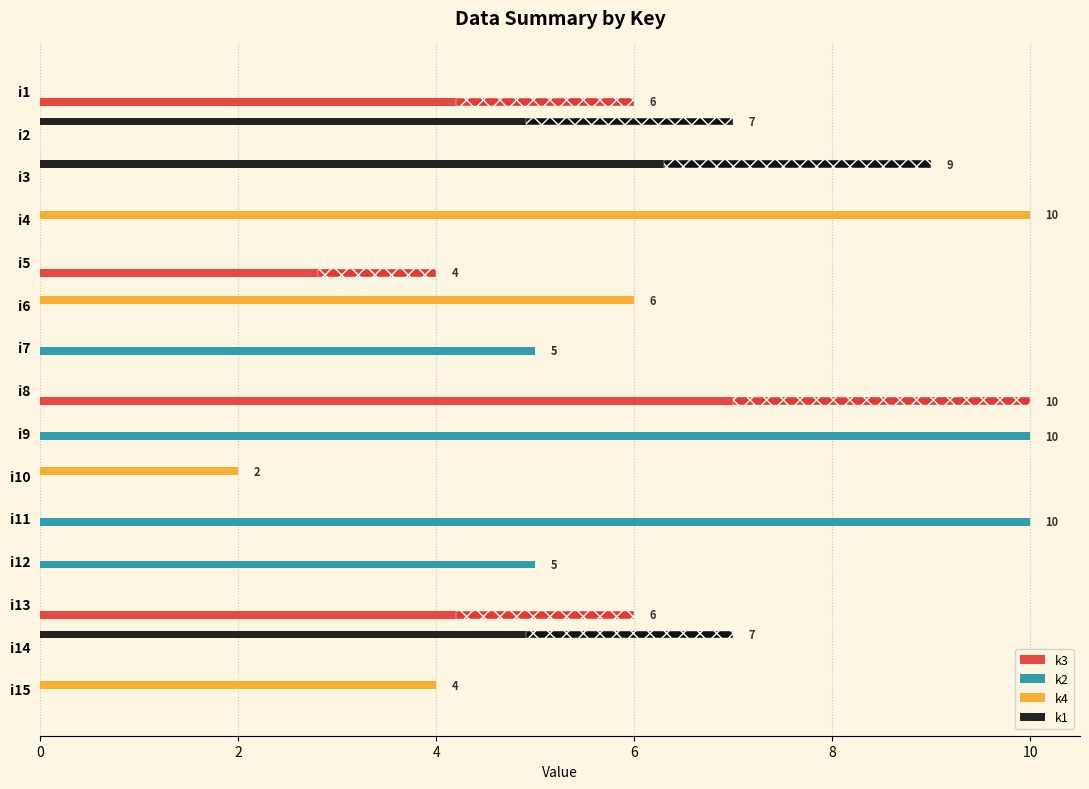

Reading right to left, what are all the values shown in this chart?

k3: 0	0	6	0	0	0	0	10	0	0	4	0	0	0	6
k2: 0	0	0	5	10	0	10	0	5	0	0	0	0	0	0
k4: 4	0	0	0	0	2	0	0	0	6	0	10	0	0	0
k1: 0	7	0	0	0	0	0	0	0	0	0	0	9	7	0